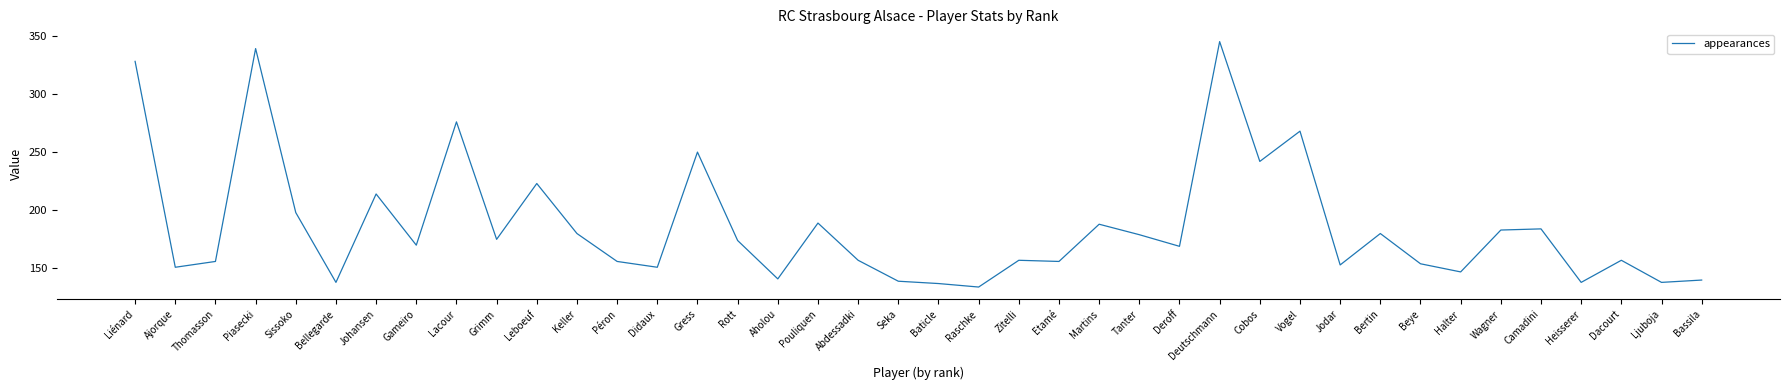

What position from the left is Lacour?

9